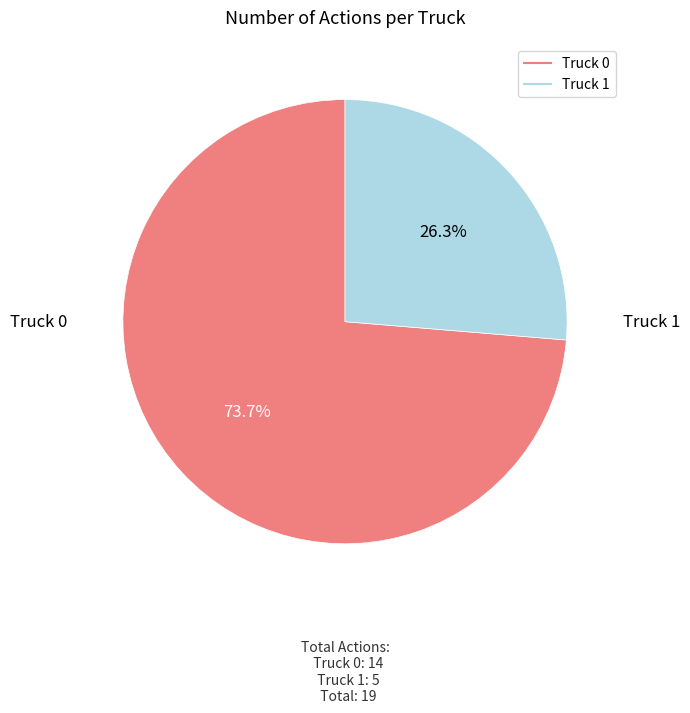

Which category has the smallest portion of the pie?

Truck 1